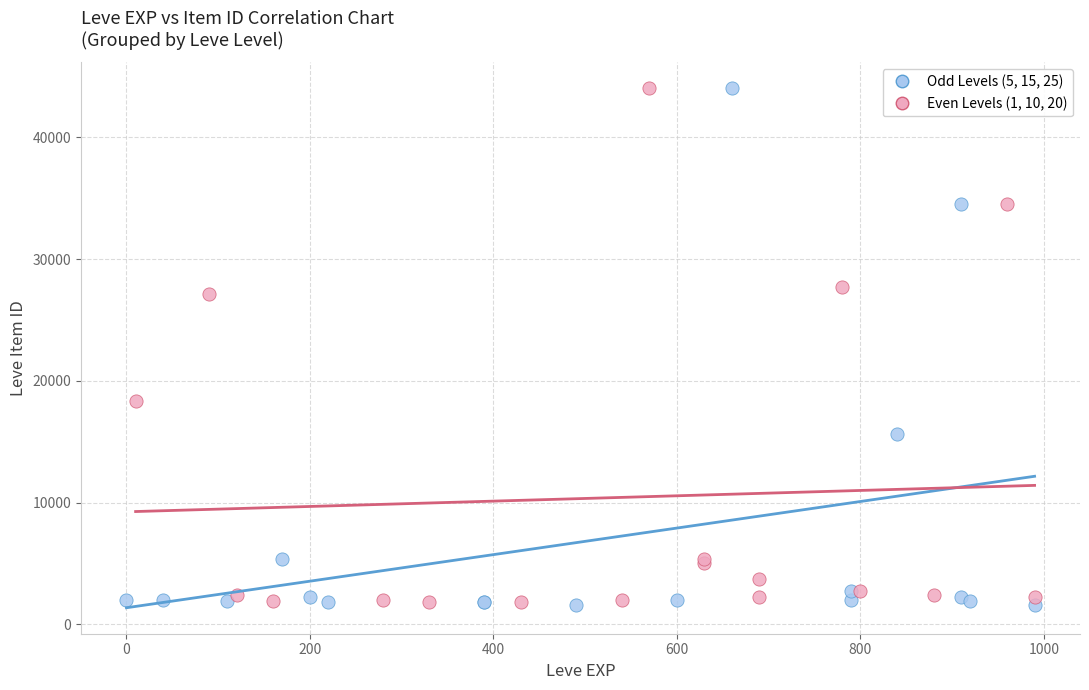

What are all the series names shown in the legend?

Odd Levels (5, 15, 25), Even Levels (1, 10, 20)